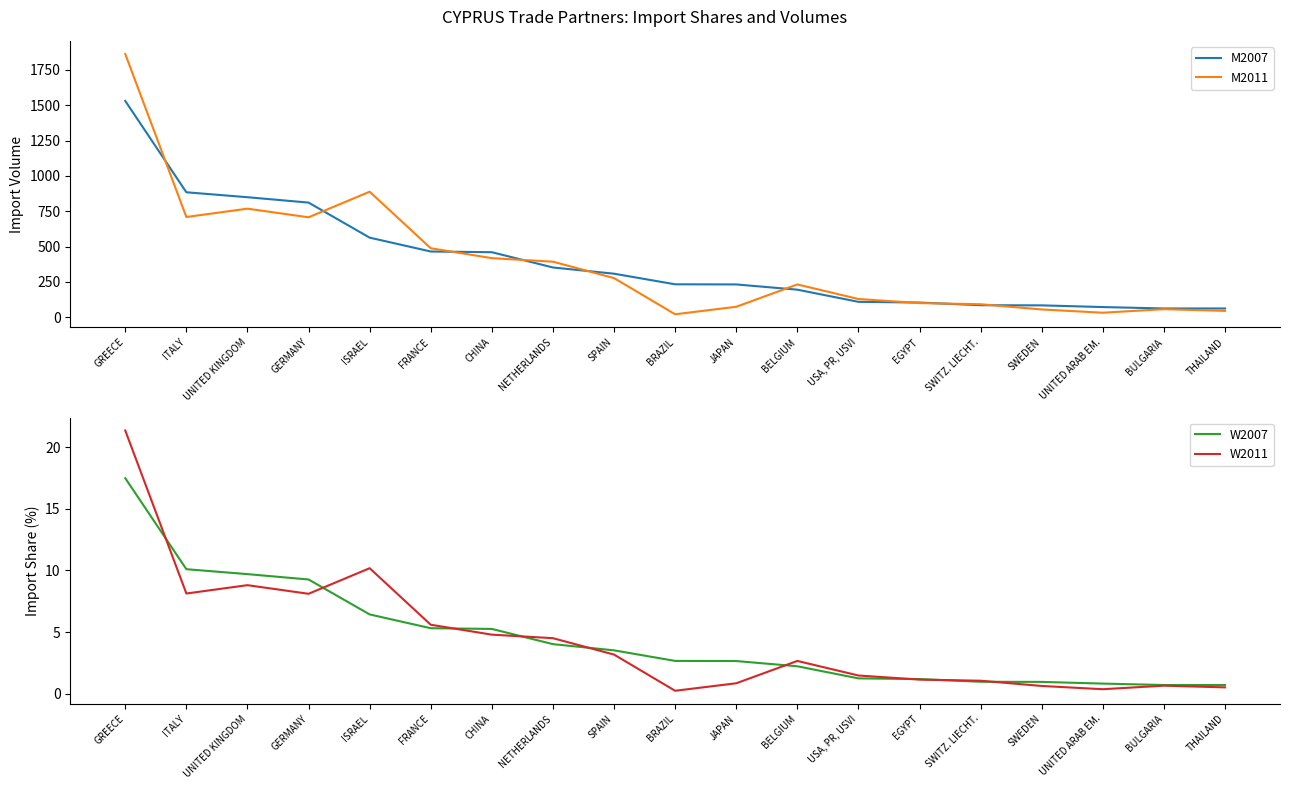

Which series changed the most between CHINA and BULGARIA?

M2007